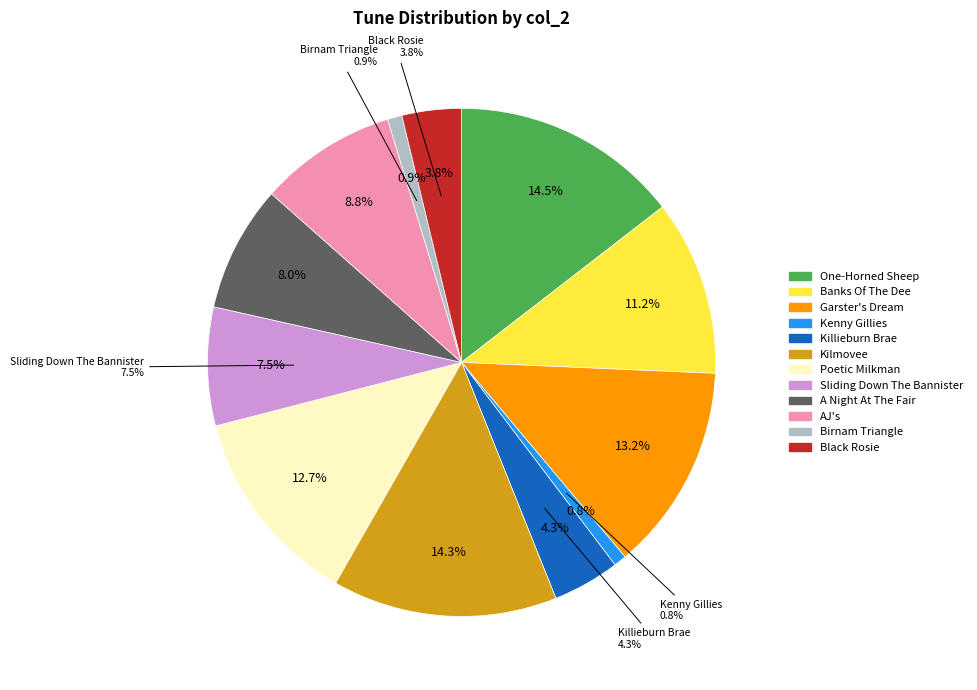

Rank the categories by value from lowest to highest.

Kenny Gillies, Birnam Triangle, Black Rosie, Killieburn Brae, Sliding Down The Bannister, A Night At The Fair, AJ's, Banks Of The Dee, Poetic Milkman, Garster's Dream, Kilmovee, One-Horned Sheep